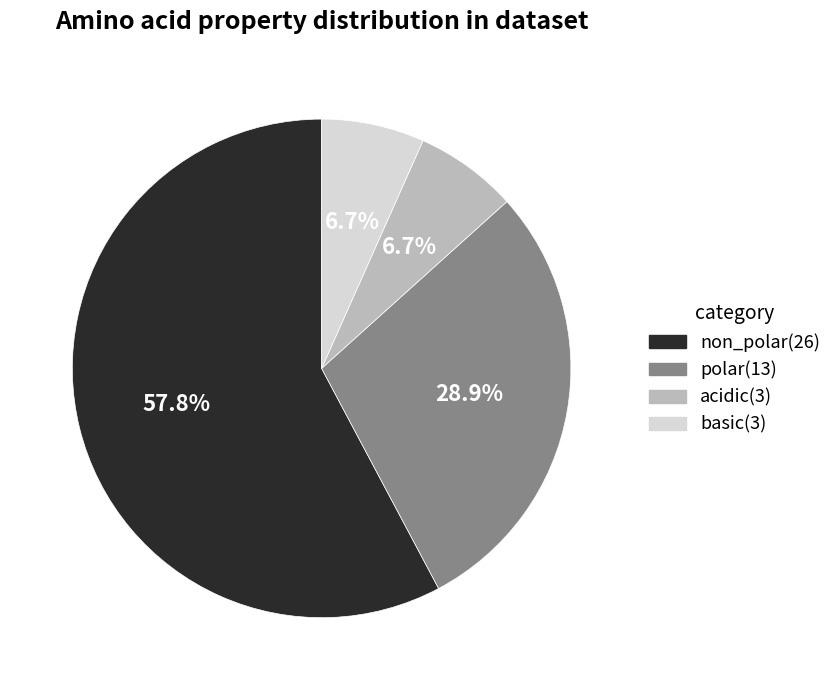

Is there a majority slice in this chart?

Yes